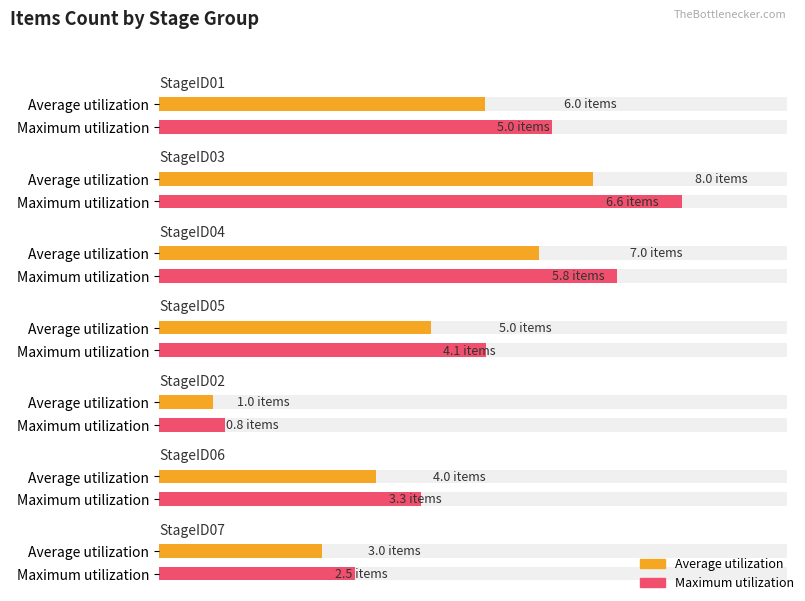

List the labels in order of Maximum utilization value, largest first.

StageID03, StageID04, StageID01, StageID05, StageID06, StageID07, StageID02